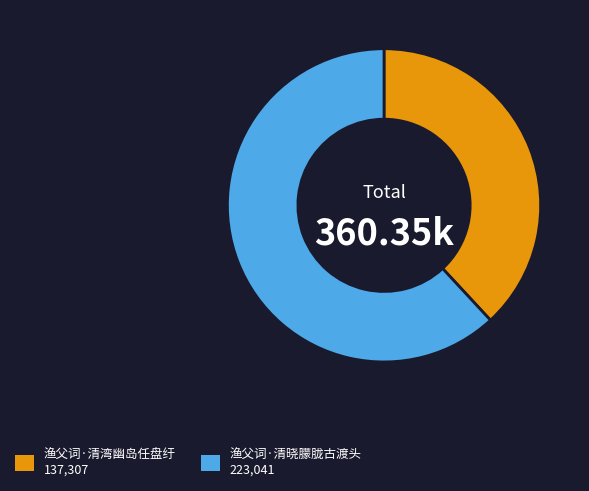

Rank the categories by value from lowest to highest.

渔父词·清湾幽岛任盘纡, 渔父词·清晓朦胧古渡头